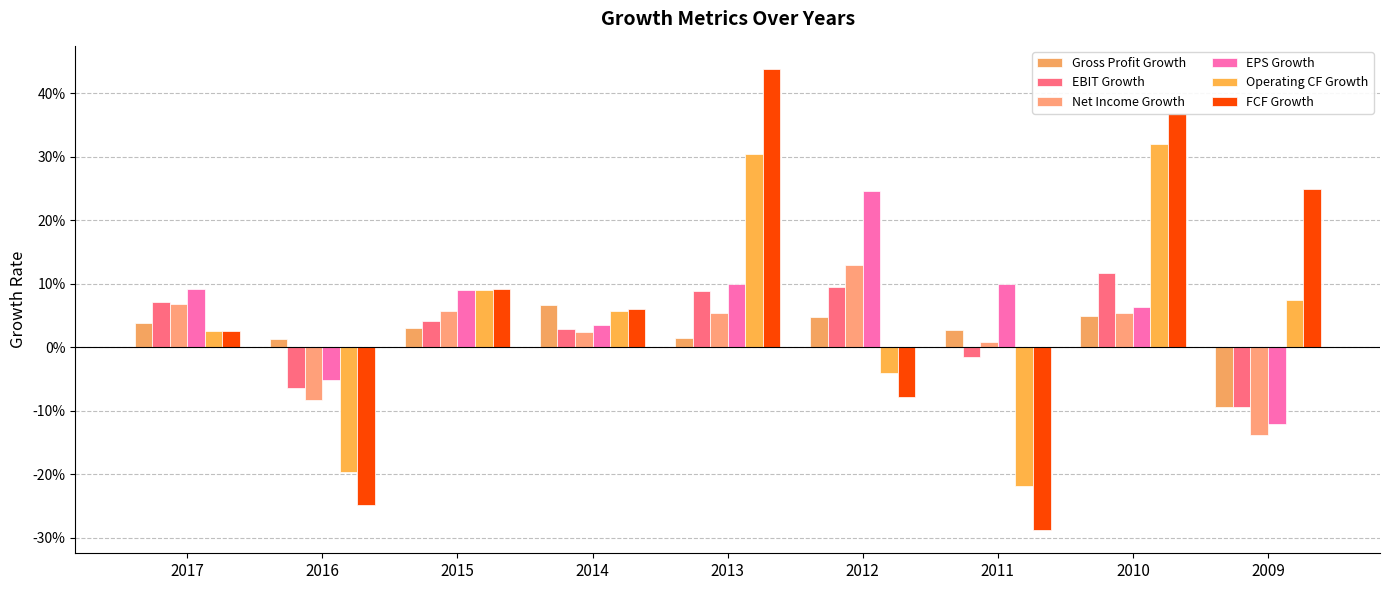

At which label is Net Income Growth closest to 0?

2011